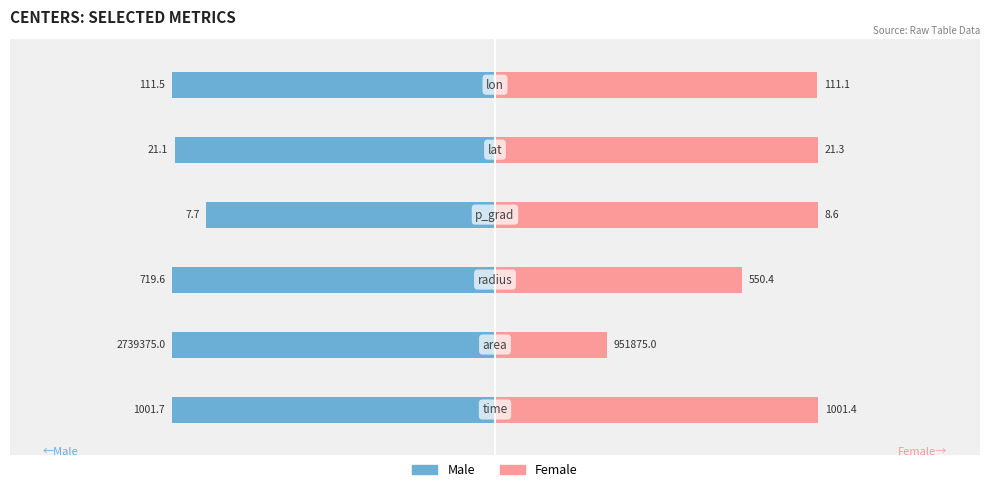

What are all the series names shown in the legend?

Male, Female